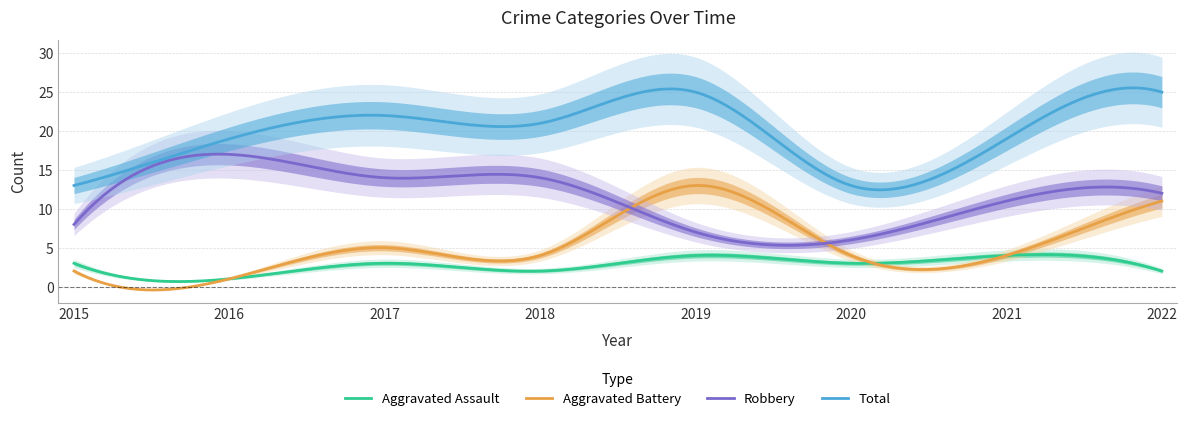

Rank the series by their maximum value, from lowest to highest.

Aggravated Assault, Aggravated Battery, Robbery, Total